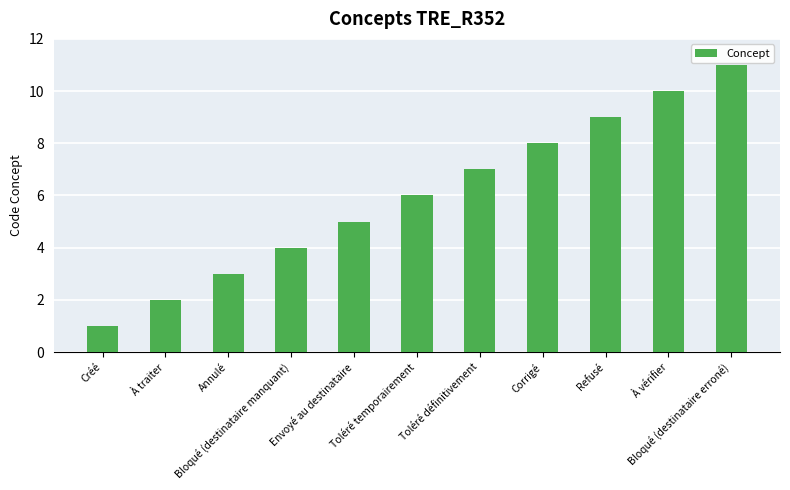

Count the number of data series in this chart.

1